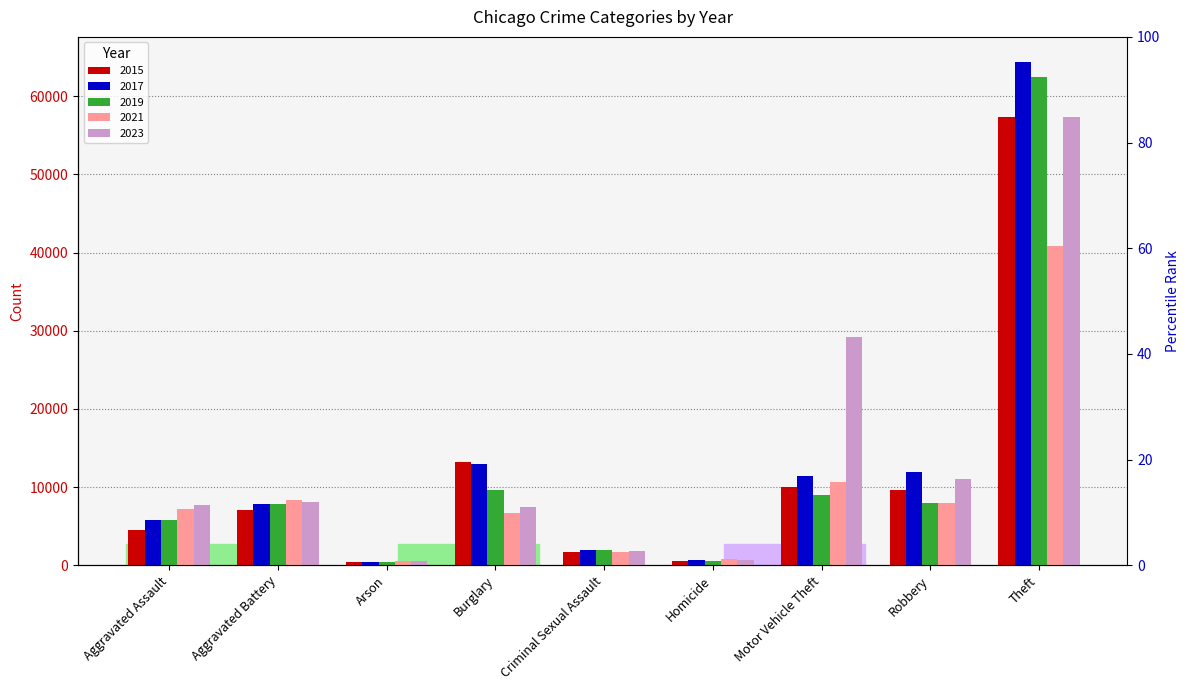

List the series in order of their peak value, lowest first.

2021, 2015, 2023, 2019, 2017